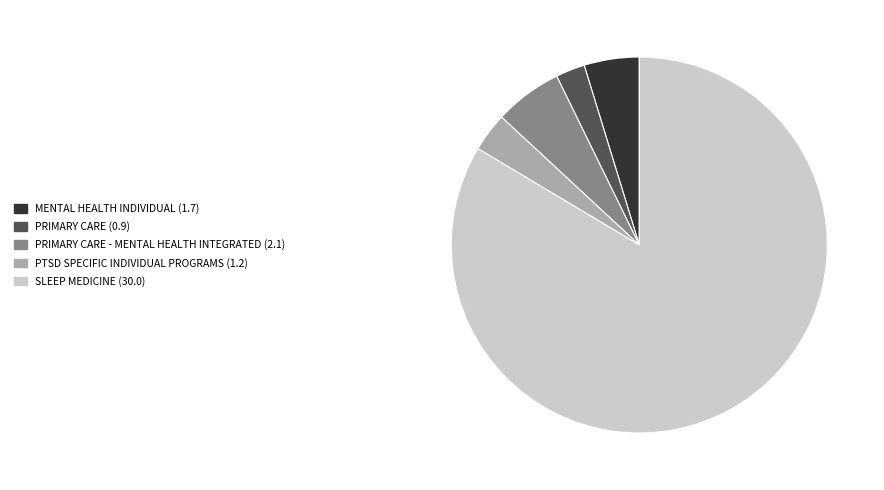

Is there a majority slice in this chart?

Yes